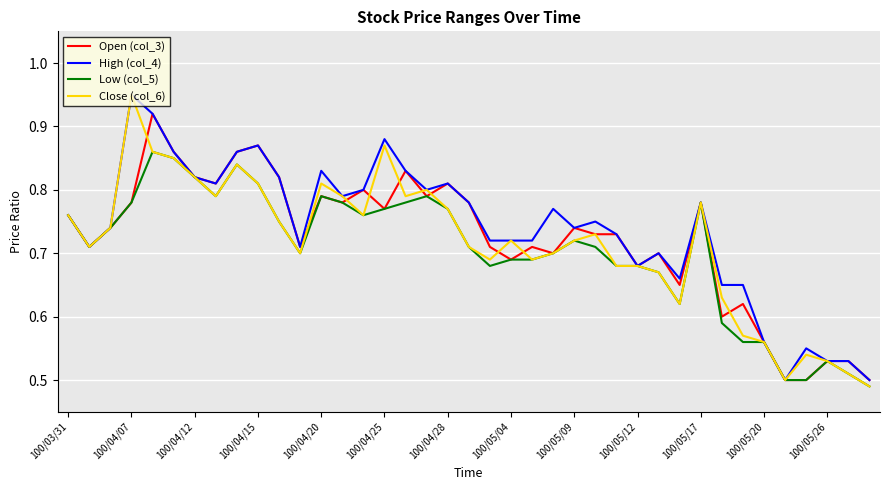

How many lines are shown in the chart?

4